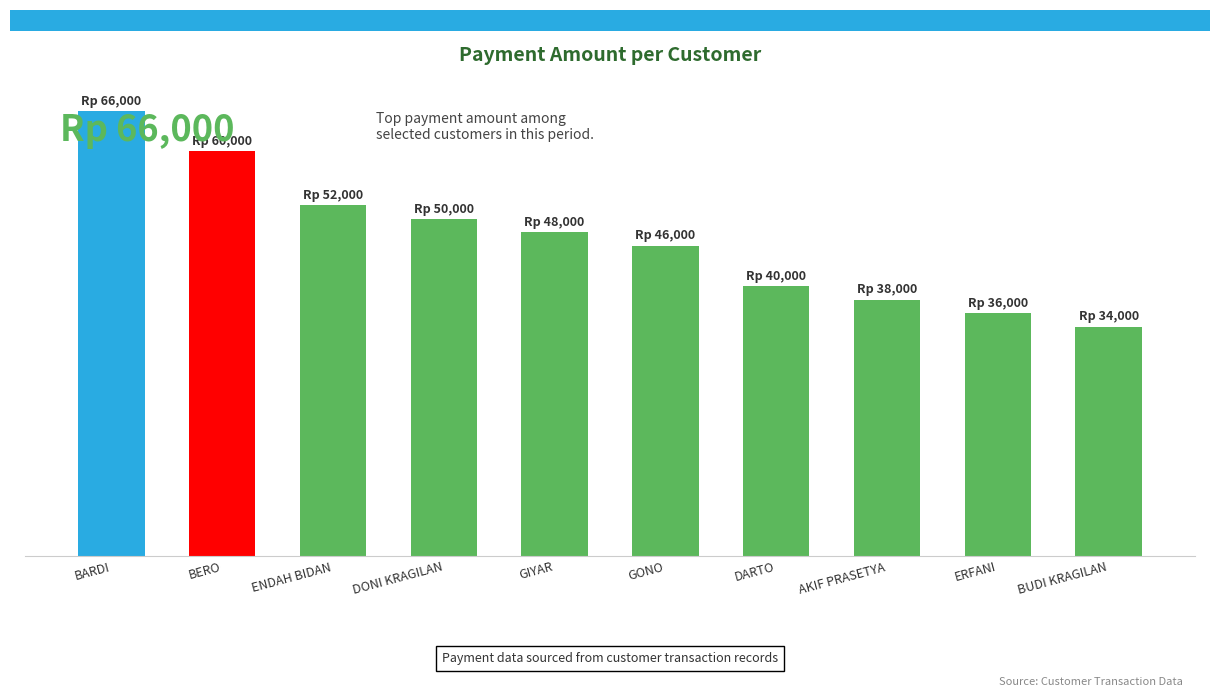

Between ERFANI and BARDI, which is larger?

BARDI